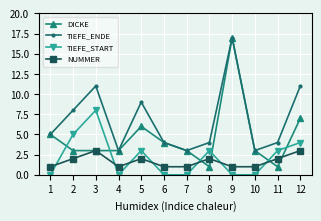

The value of DICKE at 4 is 3. True or false?

True